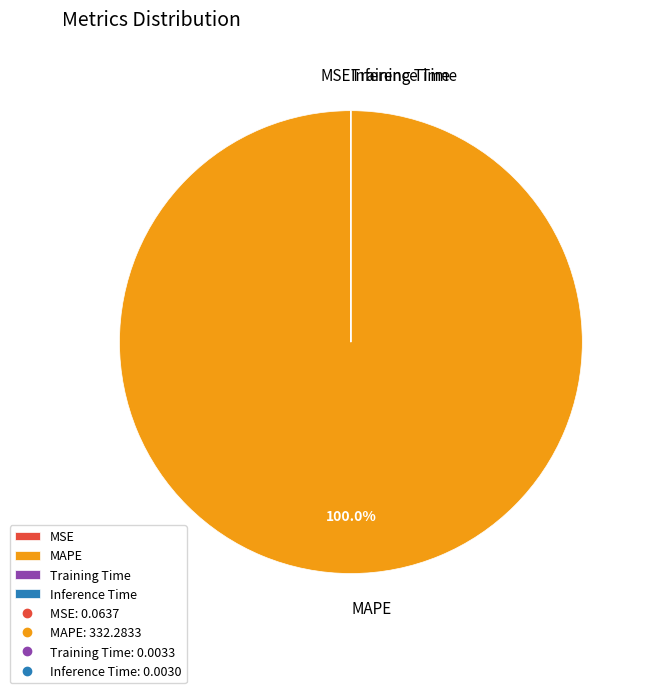

Which category has the biggest portion of the pie?

MAPE